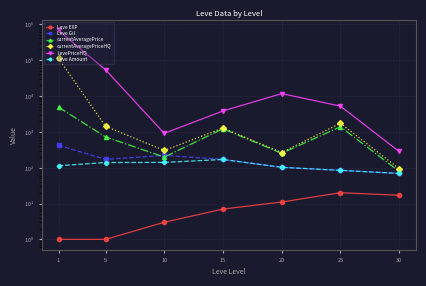

What is the value of the Leve Gil point at the 5th from the left?

102